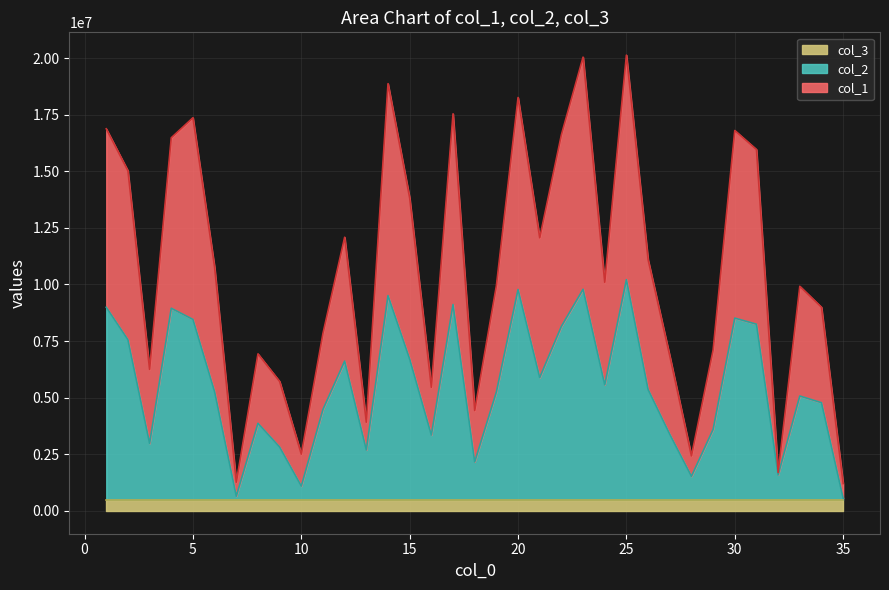

In col_2, how many points are lower than both neighbors (excluding endpoints)?

10